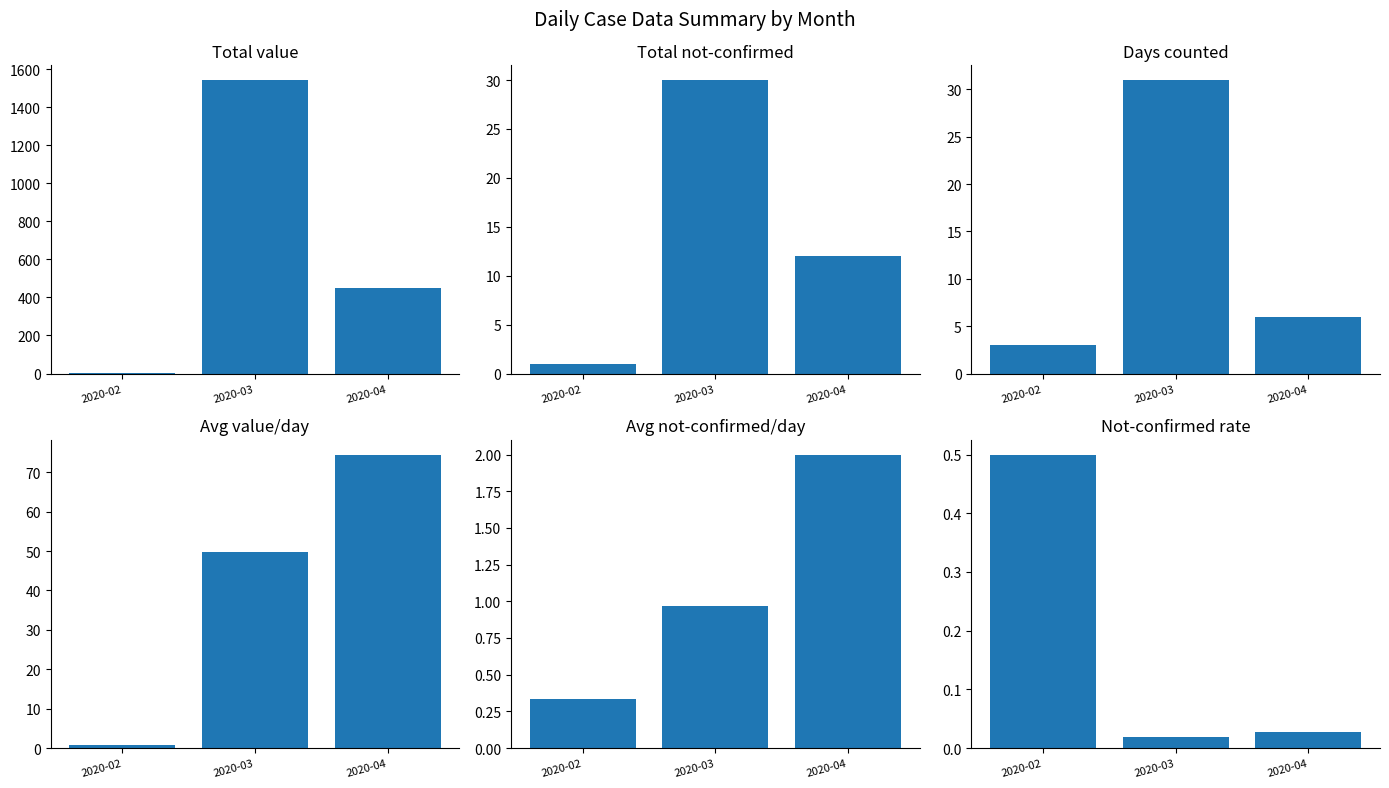

What is the approximate value of Avg value/day at 2020-02?

0.7